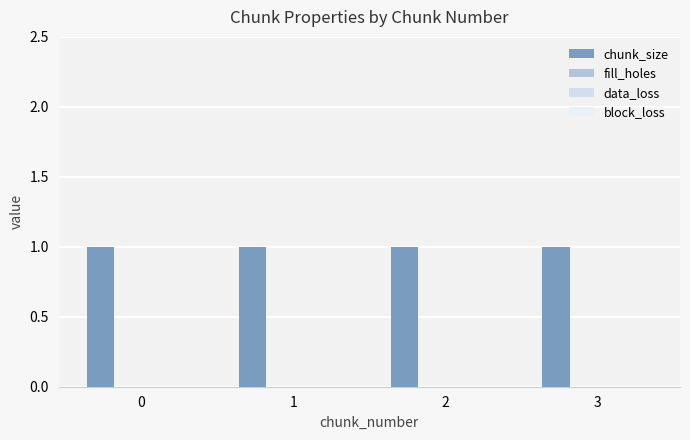

Does the chart contain any negative values?

No